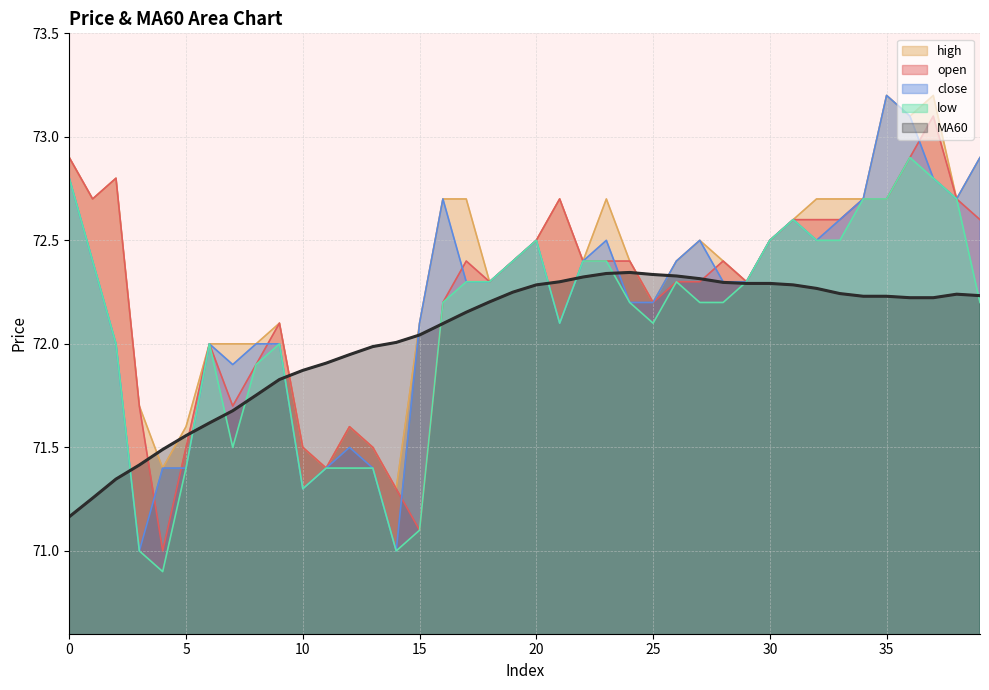

Is it true that close equals 72.7 at 38?

True